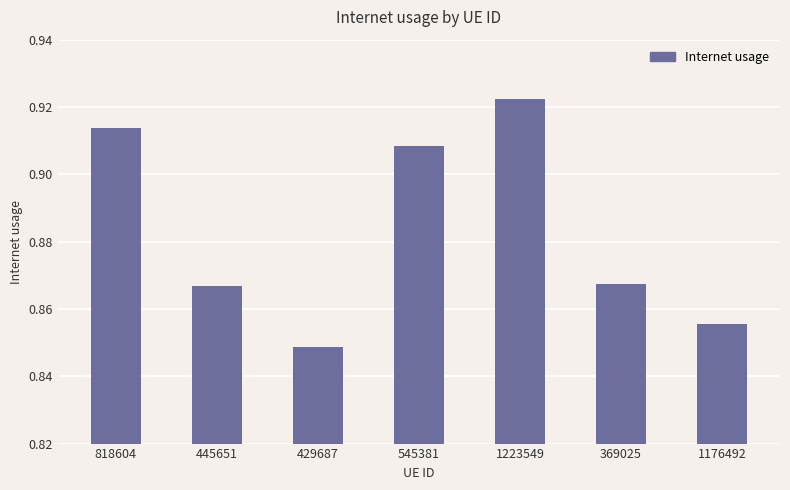

True or false: the data shows 0.3 at 1176492.

False